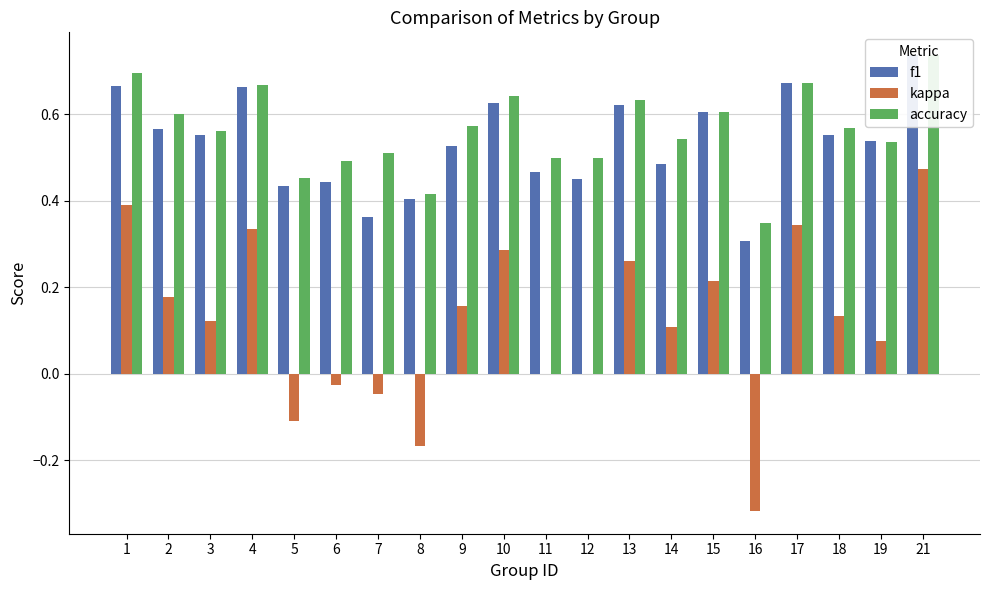

Reading right to left, list all the values displayed in this chart.

f1: 21=0.7	19=0.5	18=0.6	17=0.7	16=0.3	15=0.6	14=0.5	13=0.6	12=0.5	11=0.5	10=0.6	9=0.5	8=0.4	7=0.4	6=0.4	5=0.4	4=0.7	3=0.6	2=0.6	1=0.7
kappa: 21=0.5	19=0.1	18=0.1	17=0.3	16=-0.3	15=0.2	14=0.1	13=0.3	12=0.0	11=0.0	10=0.3	9=0.2	8=-0.2	7=-0.0	6=-0.0	5=-0.1	4=0.3	3=0.1	2=0.2	1=0.4
accuracy: 21=0.7	19=0.5	18=0.6	17=0.7	16=0.3	15=0.6	14=0.5	13=0.6	12=0.5	11=0.5	10=0.6	9=0.6	8=0.4	7=0.5	6=0.5	5=0.5	4=0.7	3=0.6	2=0.6	1=0.7